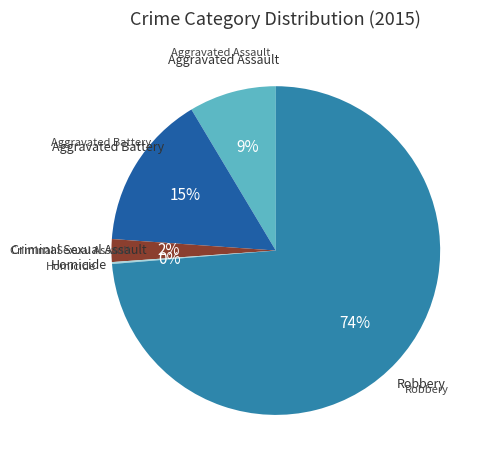

Is there a majority slice in this chart?

Yes